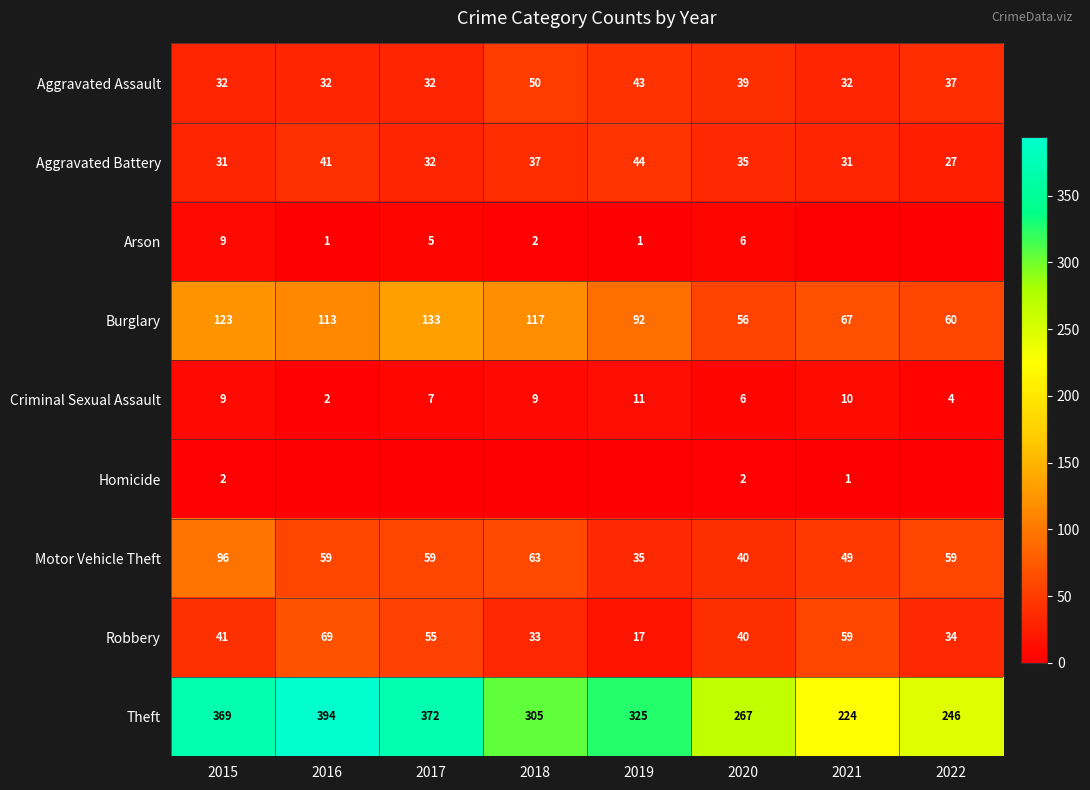

What is the total value across all series at 2021?

473